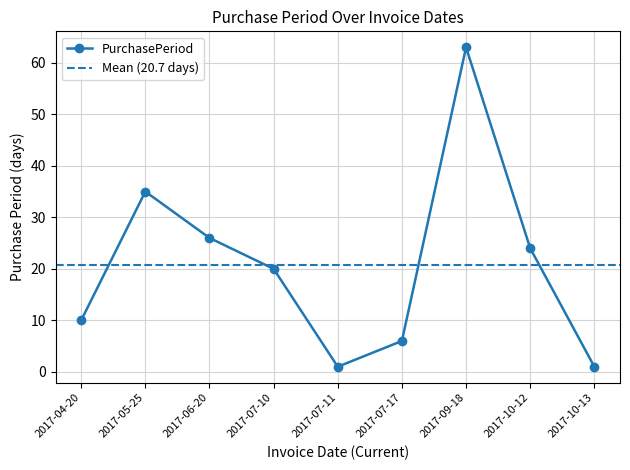

Rank the categories by value from highest to lowest.

2017-09-18, 2017-05-25, 2017-06-20, 2017-10-12, 2017-07-10, 2017-04-20, 2017-07-17, 2017-07-11, 2017-10-13